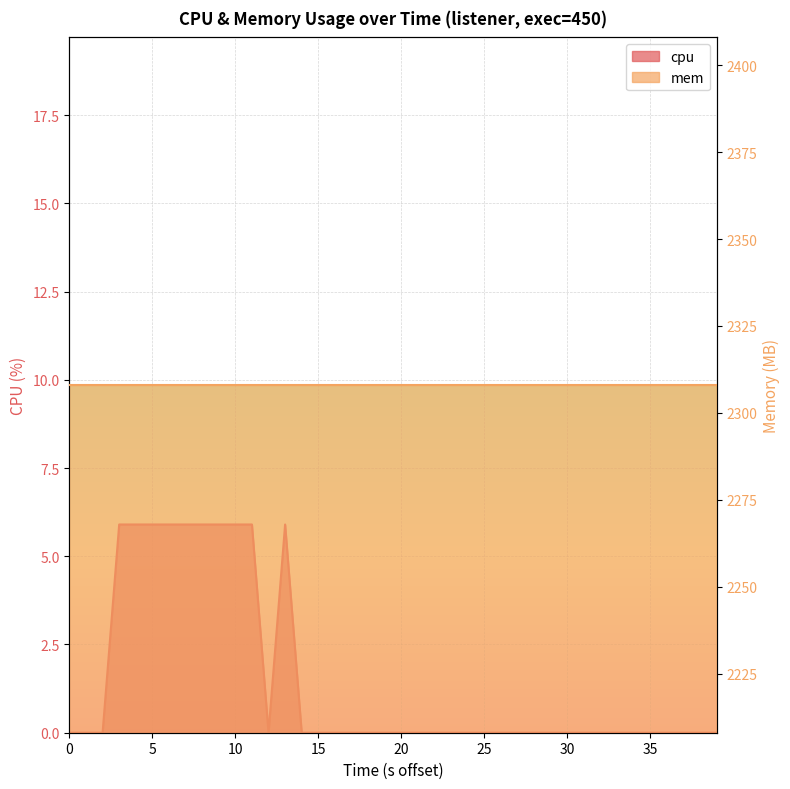

The value at 35 is 0.0. True or false?

True